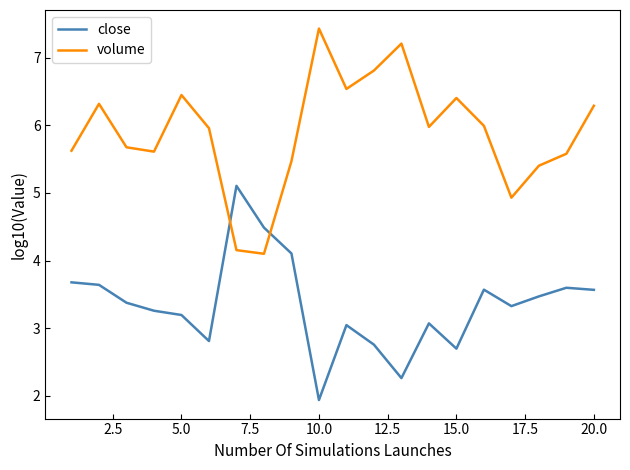

Rank the series by their maximum value, from lowest to highest.

close, volume